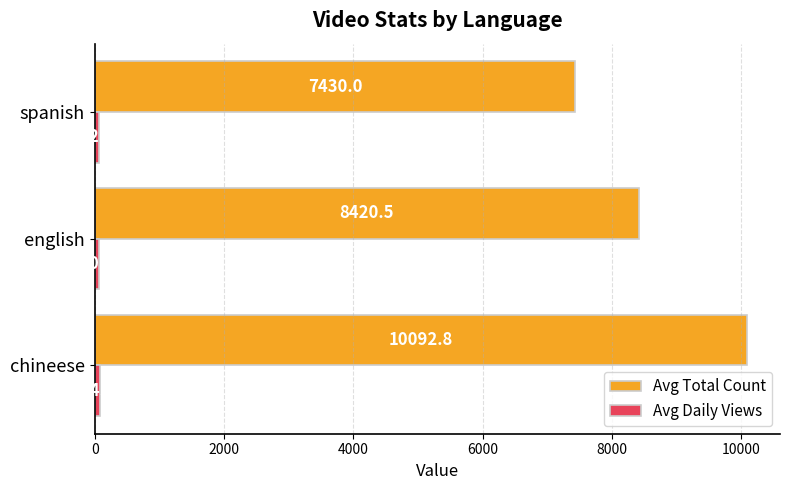

At how many categories does at least one series exceed 1558?

3